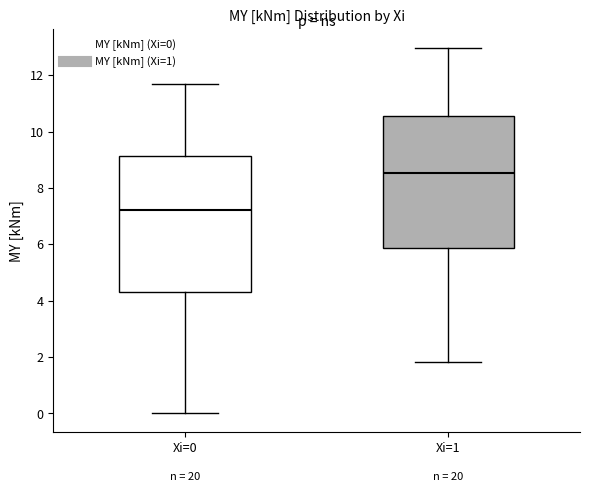

Reading left to right, read every box against the y-axis: the position of its median line, the range the box covers, and the ends of its whiskers. The values are not printed on the chart, so give them approximately, as read against the axis.

Xi=0: median 7.2, box 4.2 to 9.2, whiskers 0.0 to 11.6
Xi=1: median 8.6, box 5.8 to 10.6, whiskers 1.8 to 13.0